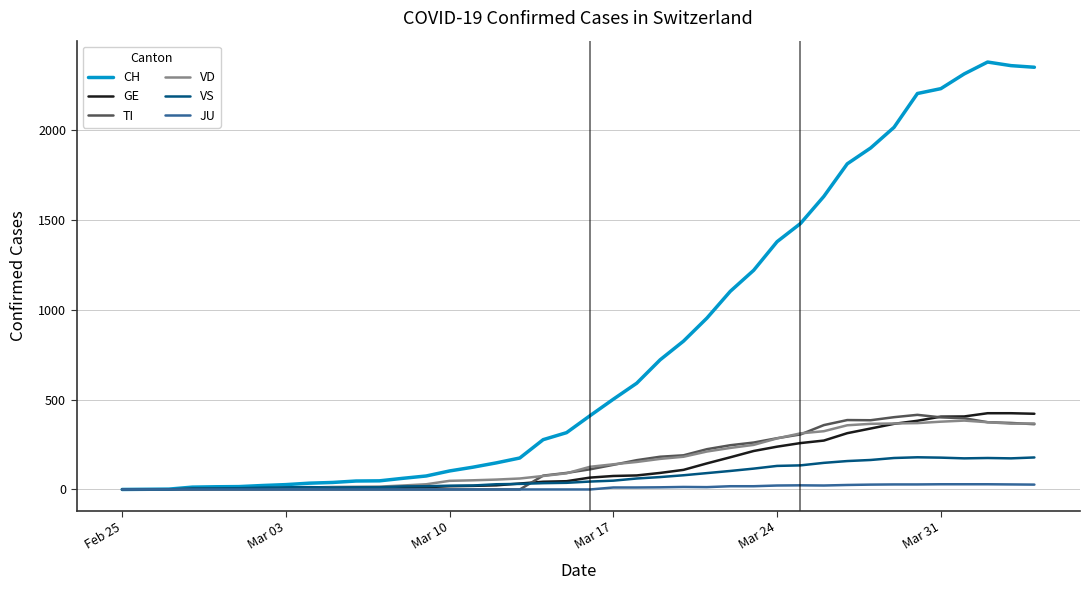

Which series has the widest spread of values?

CH